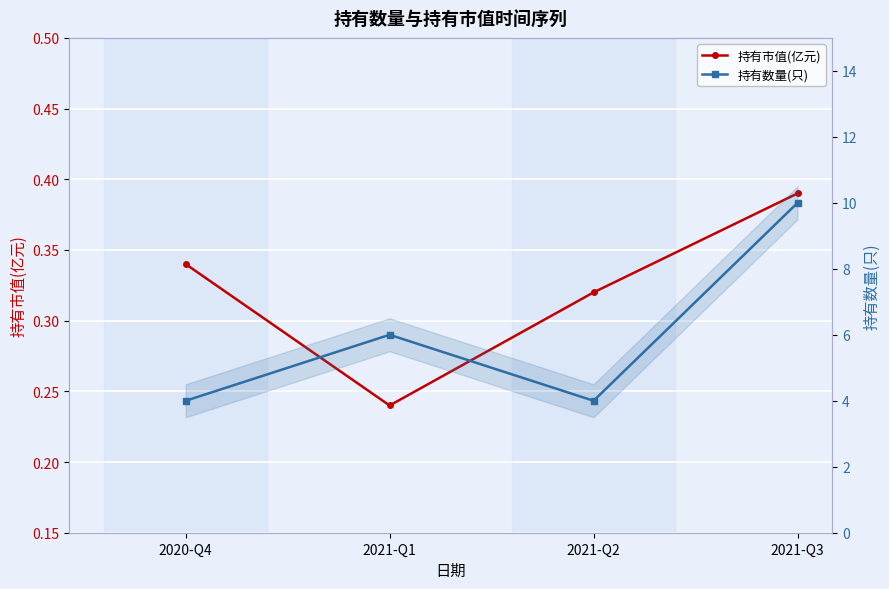

What are all the series names shown in the legend?

持有市值(亿元), 持有数量(只)